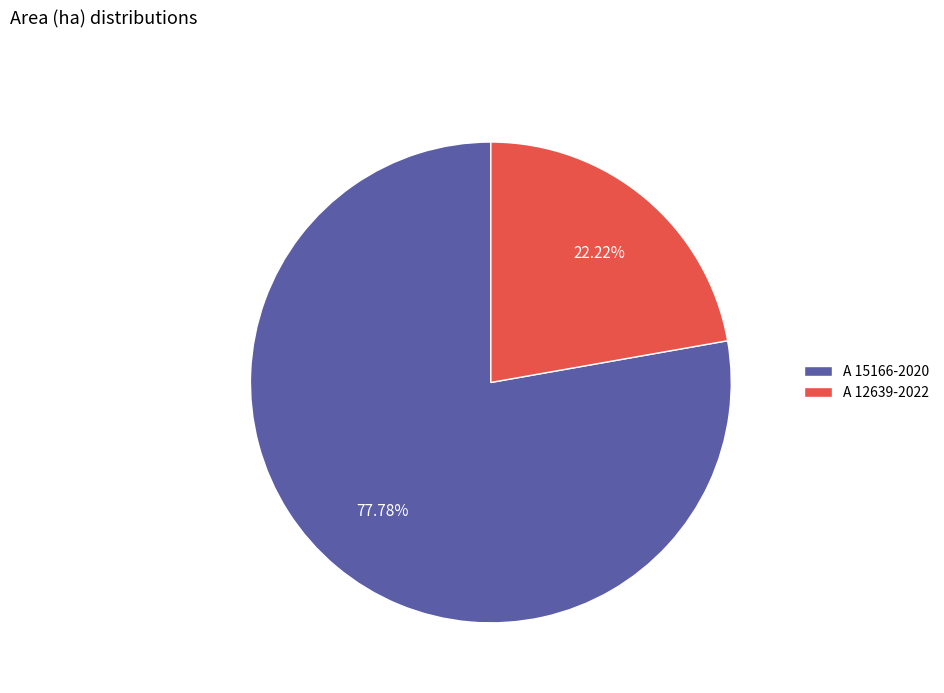

Between A 15166-2020 and A 12639-2022, which is larger?

A 15166-2020